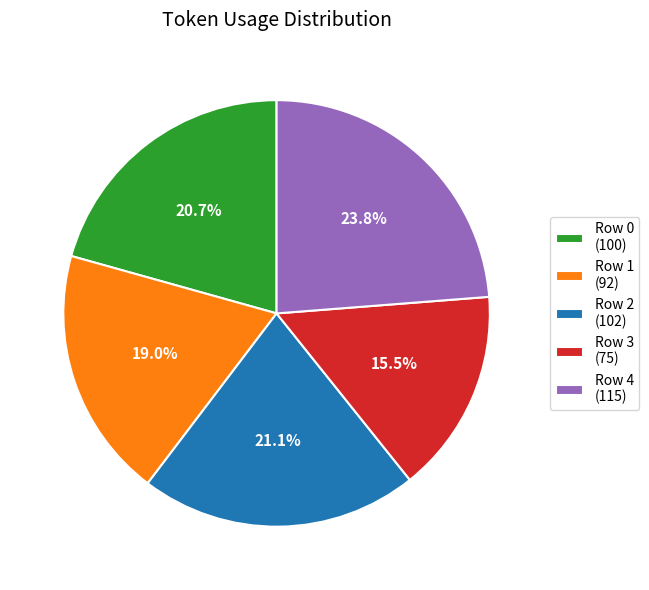

Is there any slice that represents more than half of the pie?

No